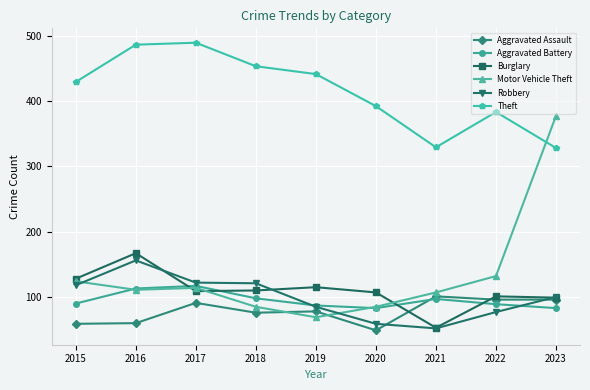

What are all the series names shown in the legend?

Aggravated Assault, Aggravated Battery, Burglary, Motor Vehicle Theft, Robbery, Theft